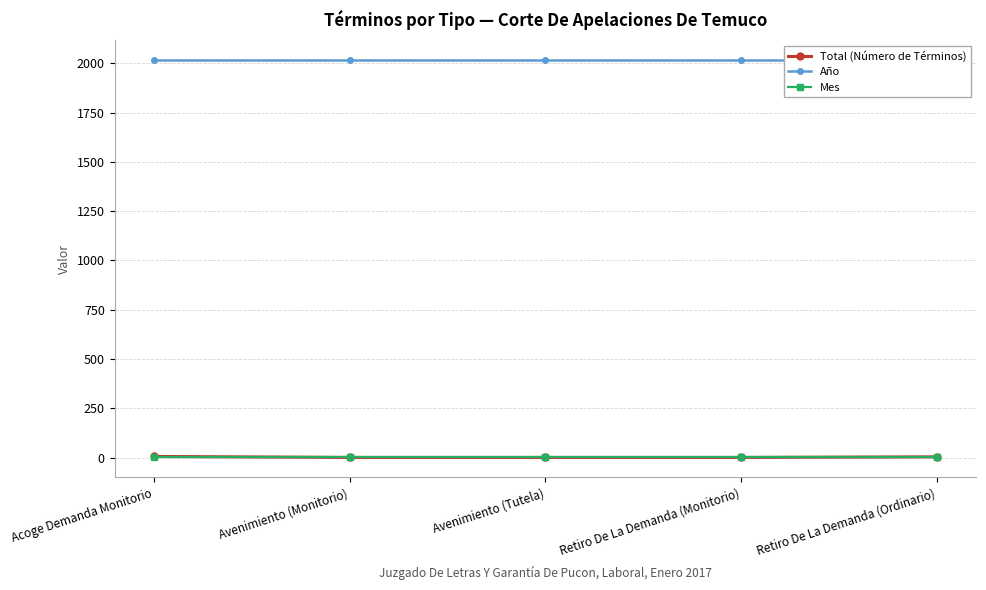

How many data points does each series have?

5